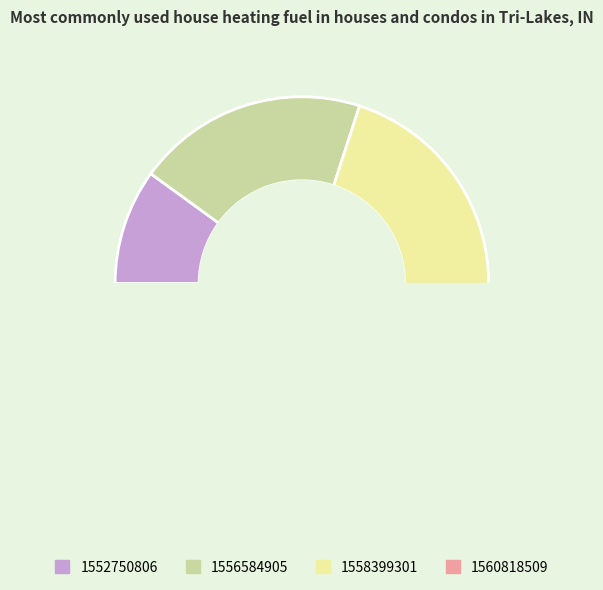

To the nearest percent, what is the difference between the 1558399301 and 1556584905 slice percentages?

17%